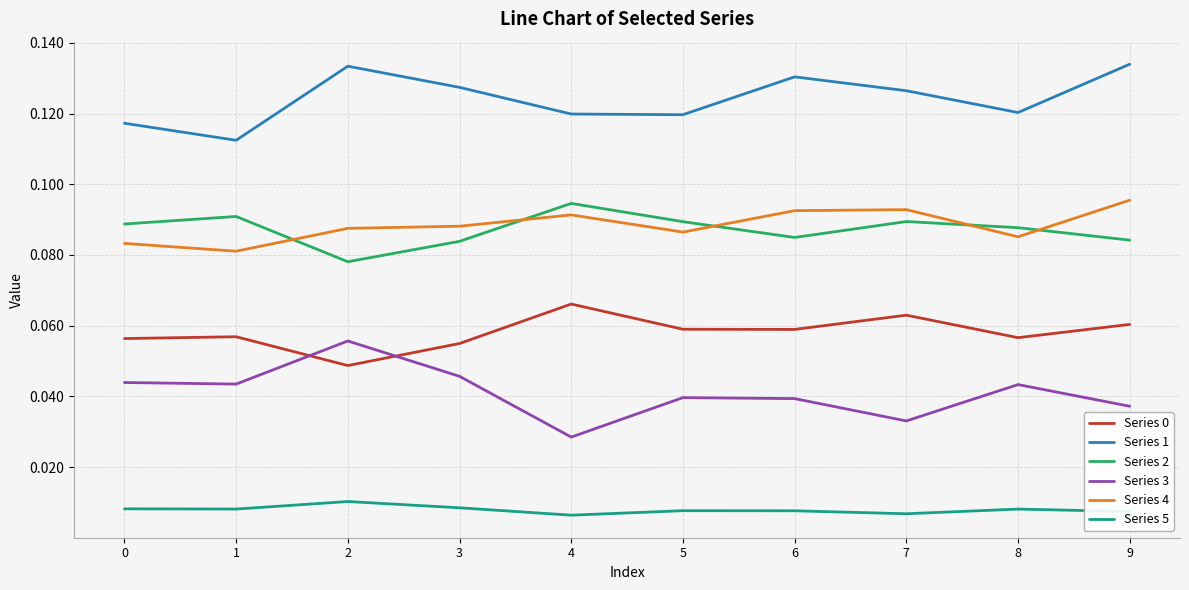

Does the chart display data point markers on the line(s)?

No